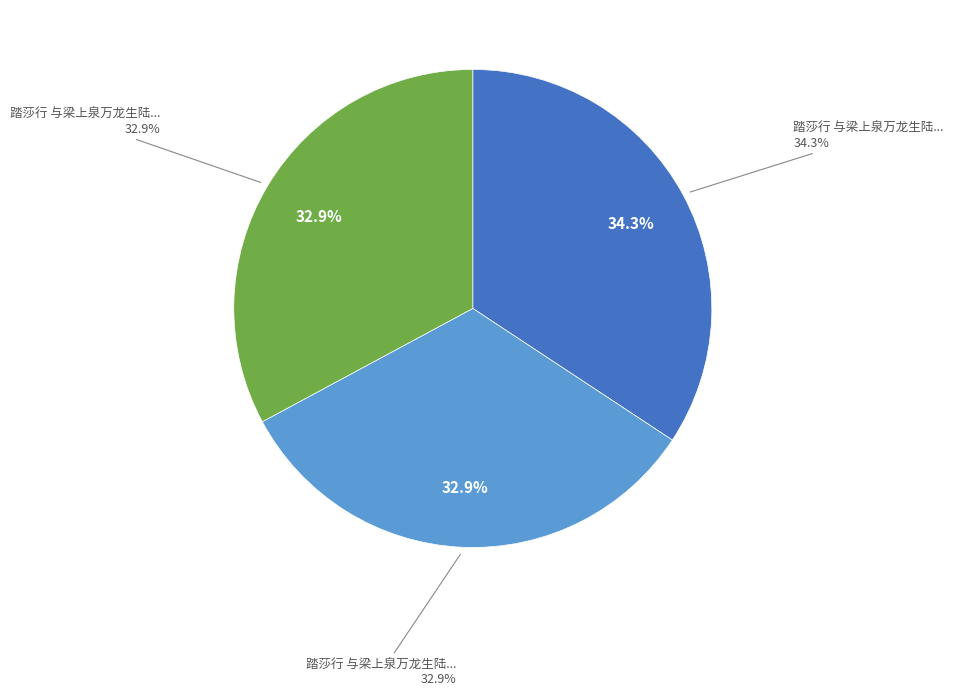

What is the change in value from 踏莎行 与梁上泉万龙生陆大献等游万盛九锅箐二首 to 踏莎行 与梁上泉万龙生陆大献等游万盛九锅箐二首 其一?

-19351